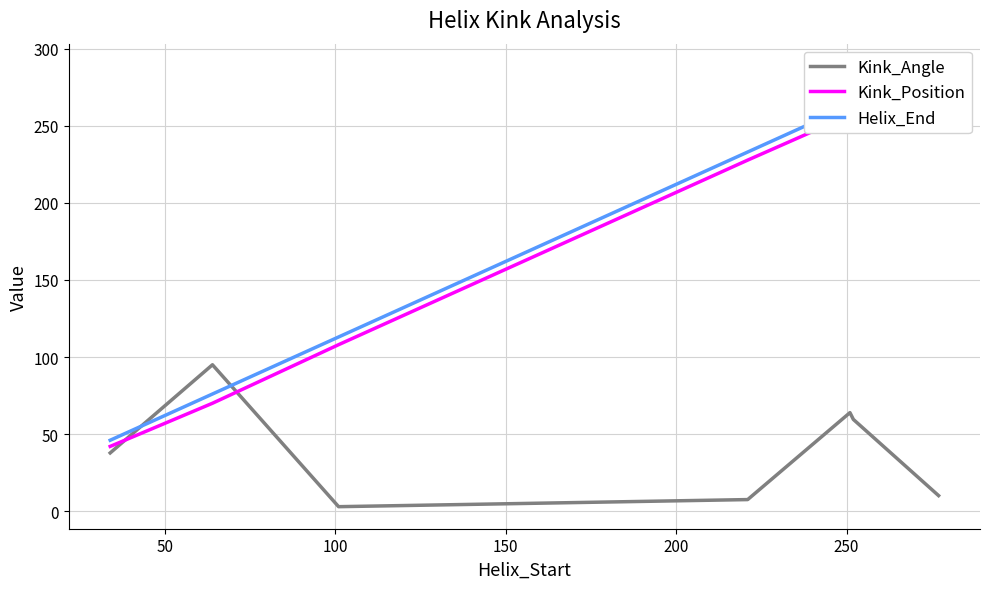

The value of Kink_Angle at 100 is 2.9. True or false?

True